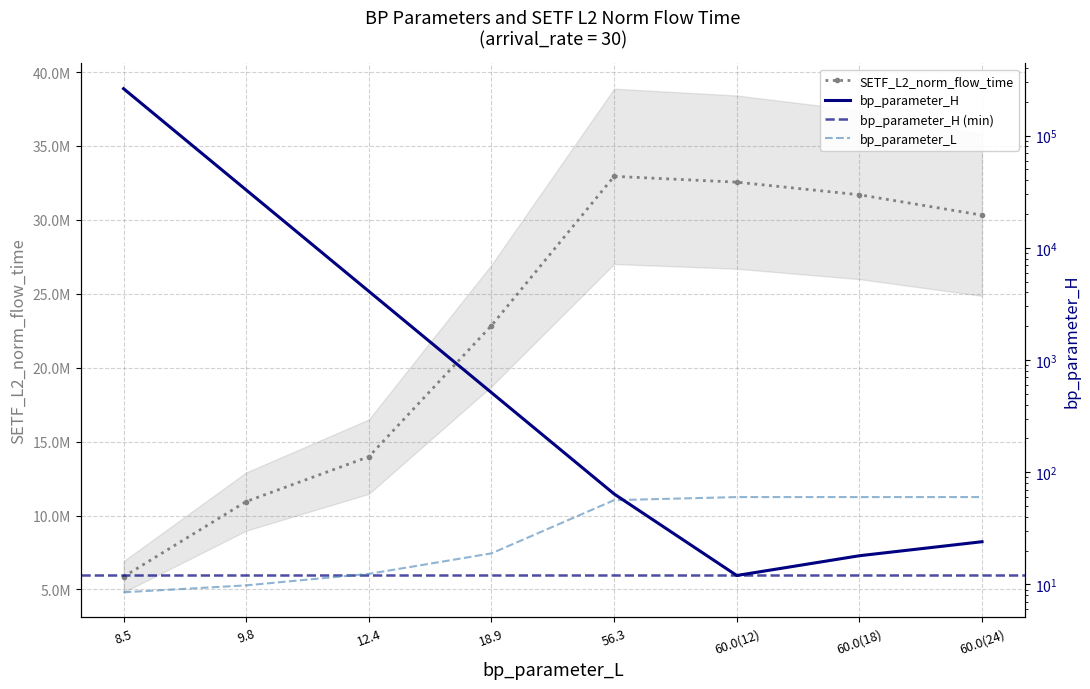

The value of SETF_L2_norm_flow_time at 8.5 is 2049262.6. True or false?

False